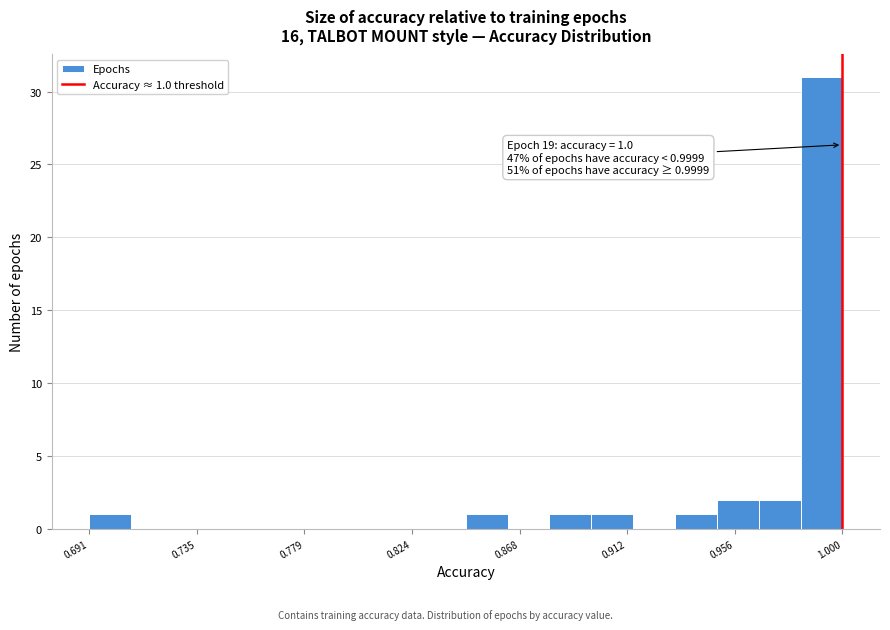

Around what value on the x-axis is the tallest bar? Give the approximate position of its centre, as read against the axis.

0.990